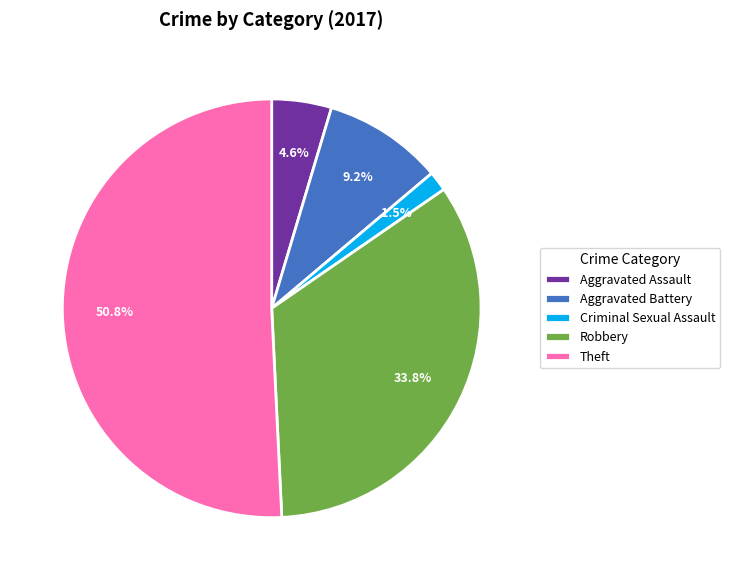

Which has a higher value, Theft or Criminal Sexual Assault?

Theft